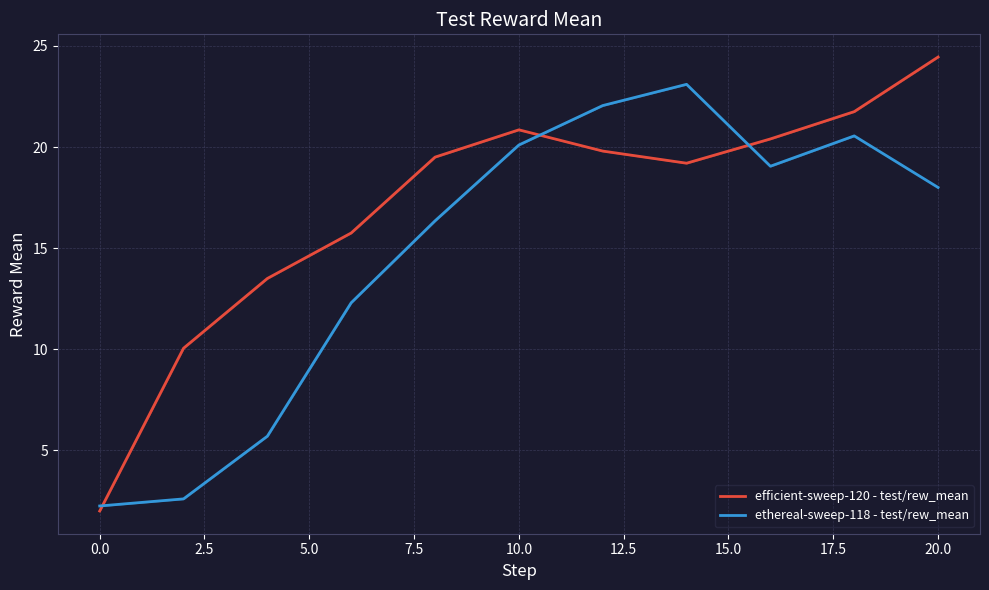

How many interior local valleys does the efficient-sweep-120 - test/rew_mean series have?

1